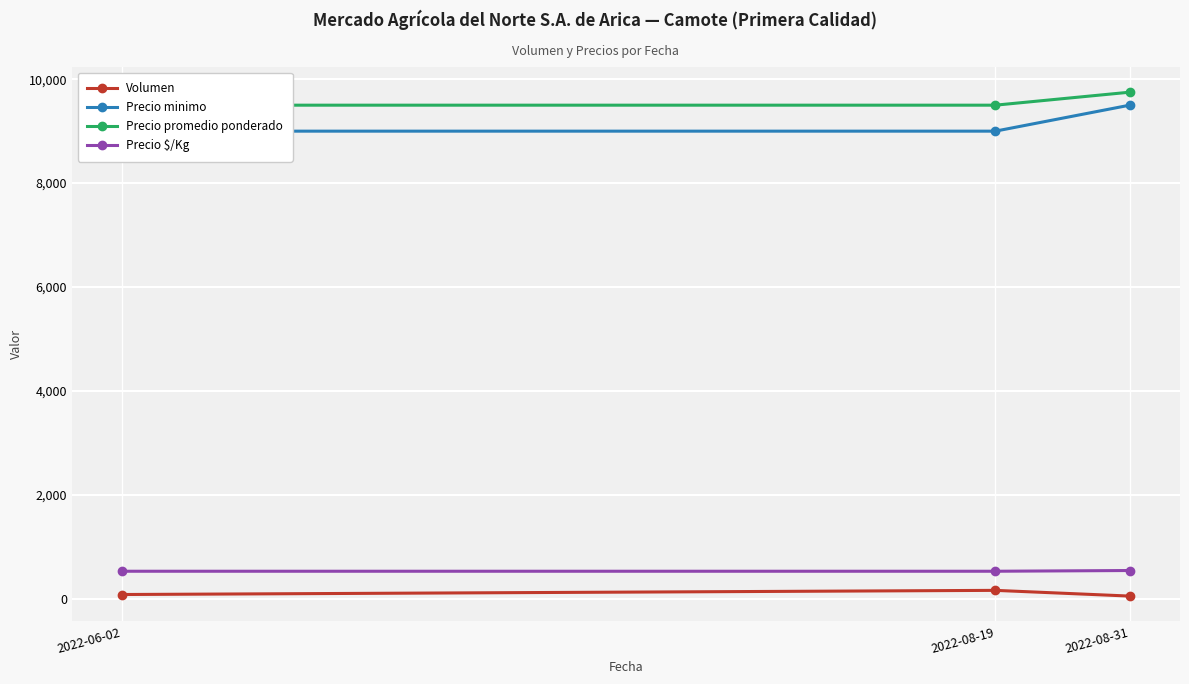

Does the chart display data point markers on the line(s)?

Yes